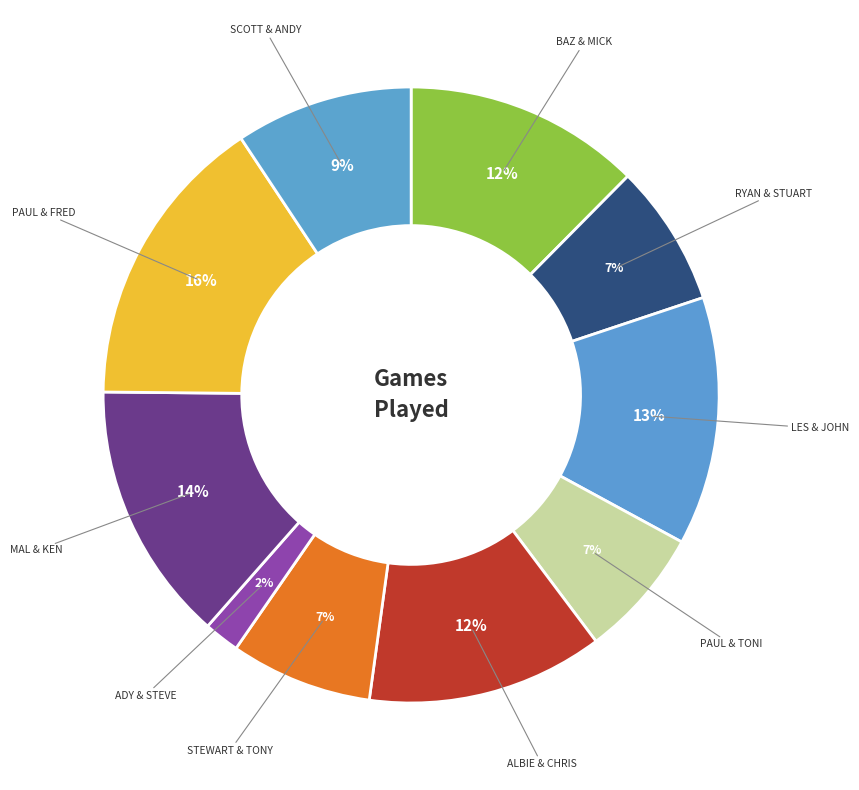

How many segments does this pie chart have?

10